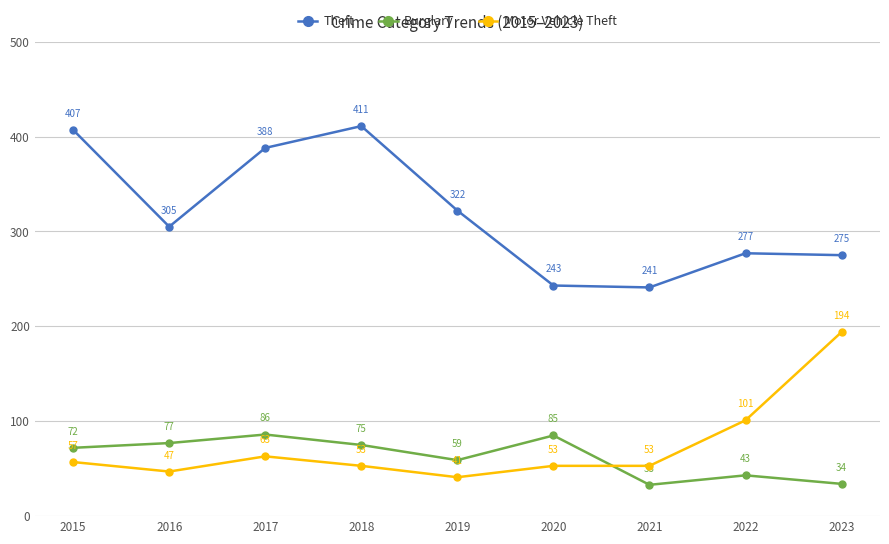

Rank the series by their maximum value, from highest to lowest.

Theft, Motor Vehicle Theft, Burglary